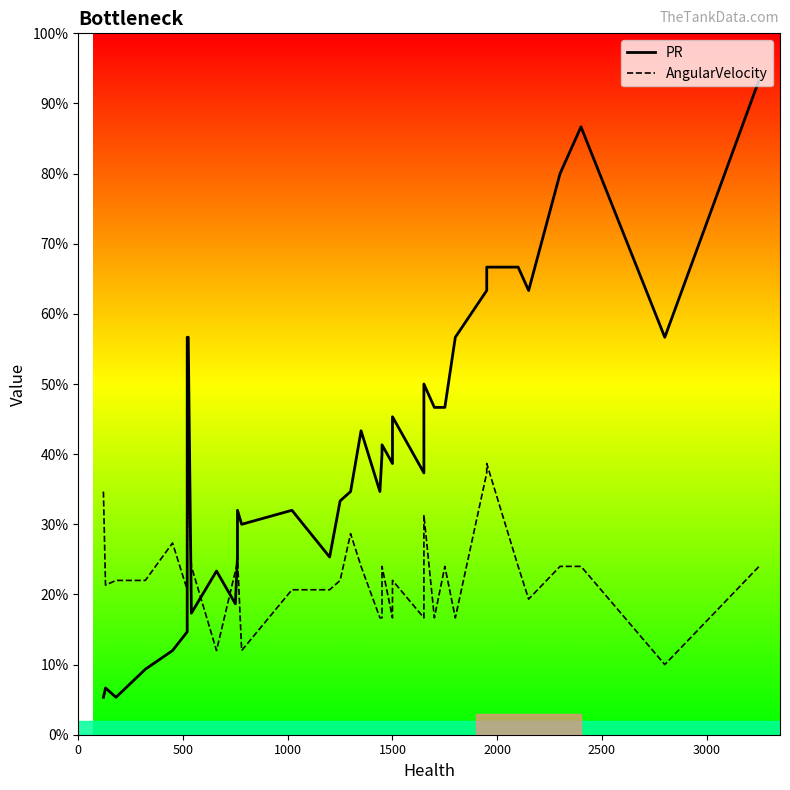

Is this an area chart (filled region under the line)?

No